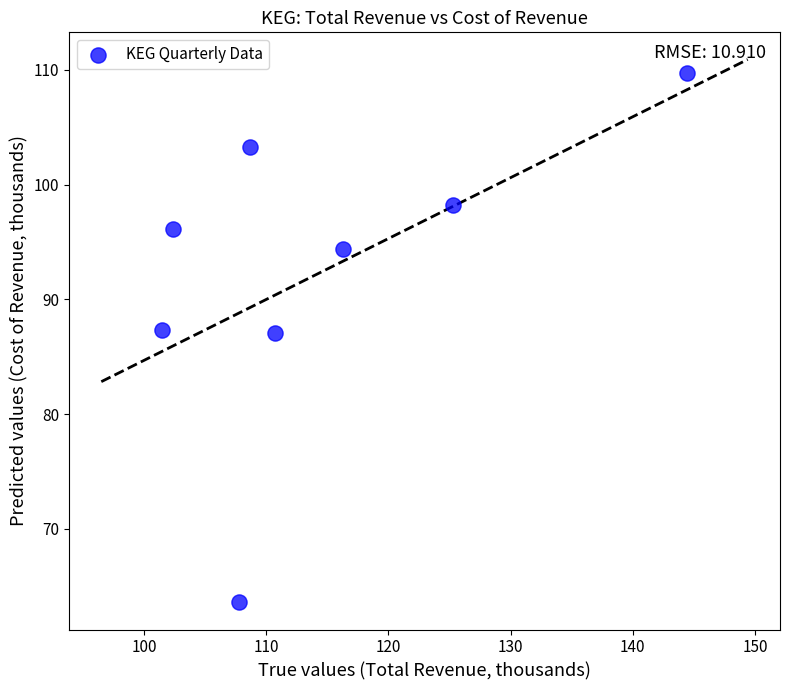

What is the range of Y values (max minus min)?

46.1